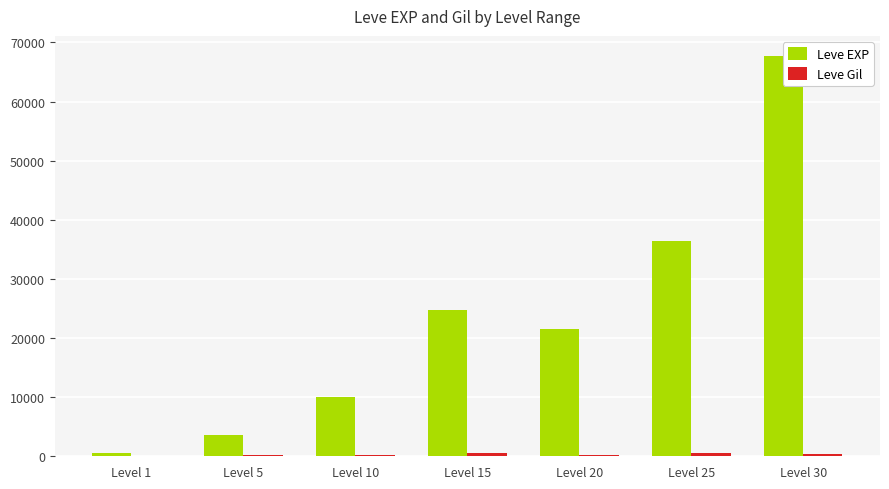

List the series in order of their overall mean, lowest first.

Leve Gil, Leve EXP